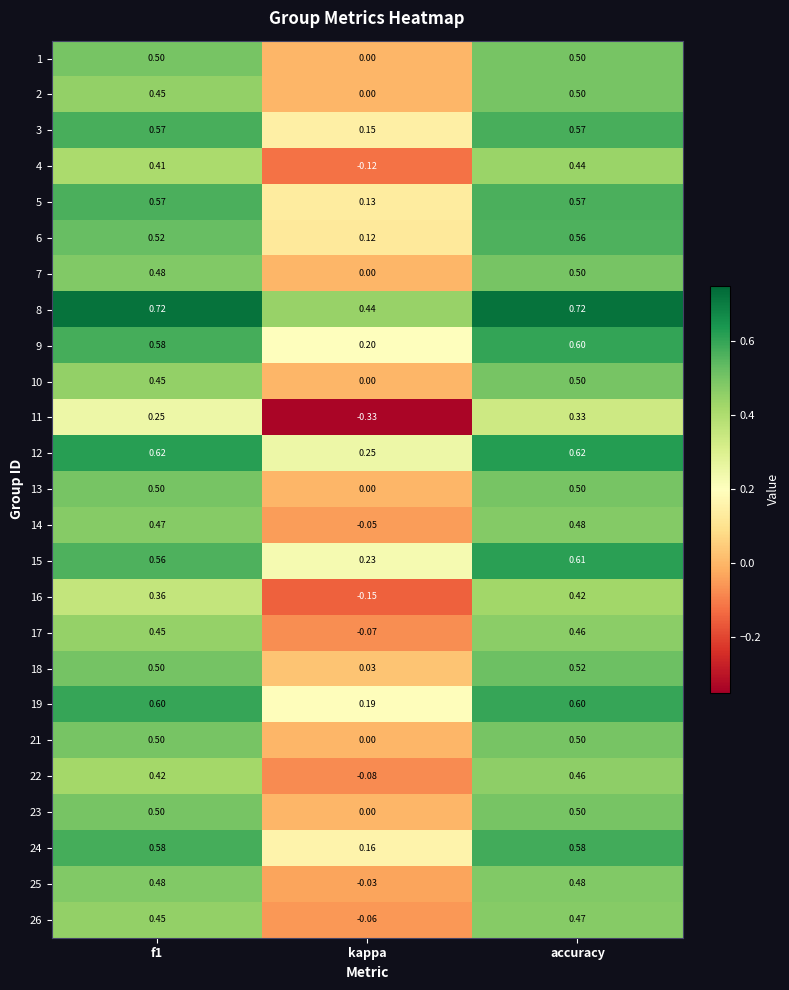

Where is 15 nearest to the value 0?

kappa